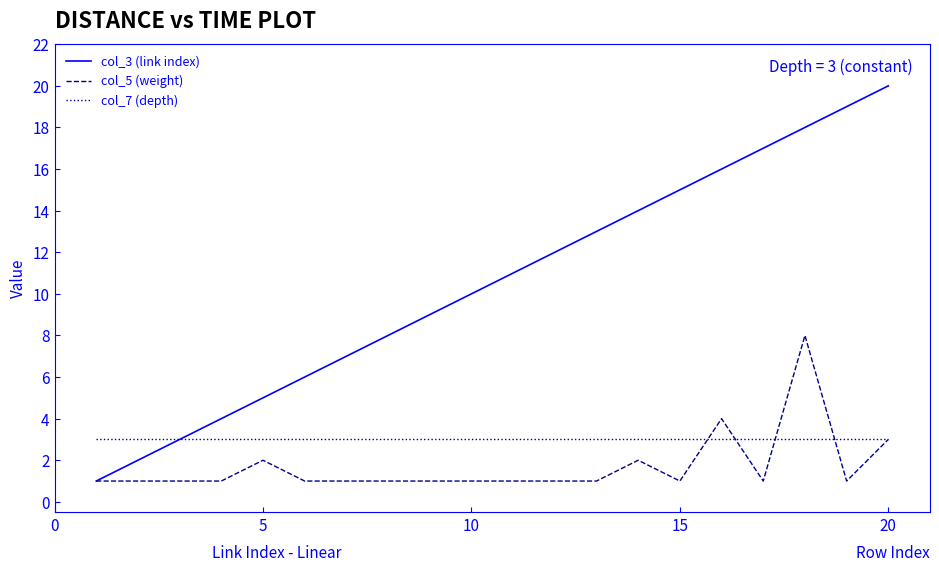

What is the sum of all col_3 (link index) values?

210